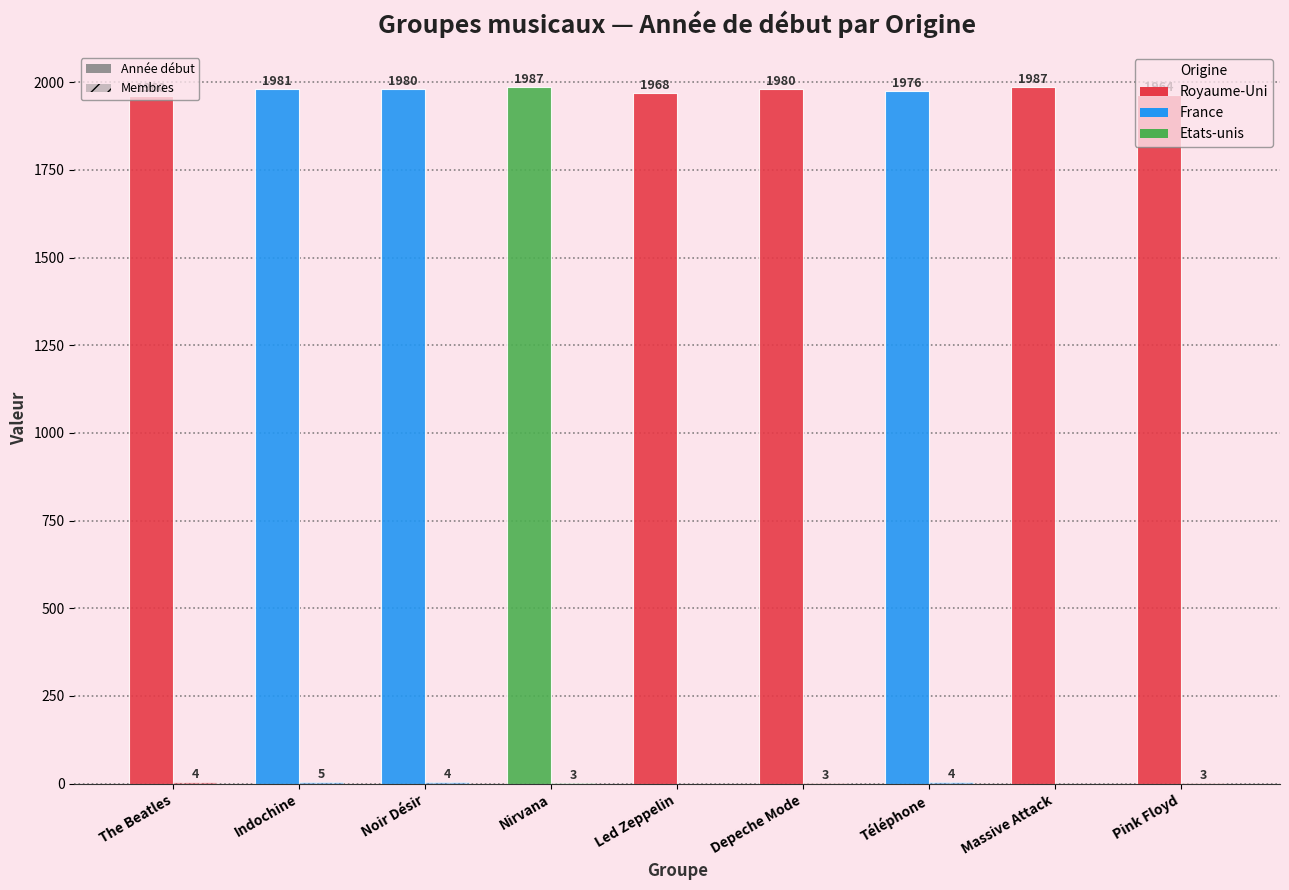

At which category is the sum across all series the highest?

Nirvana